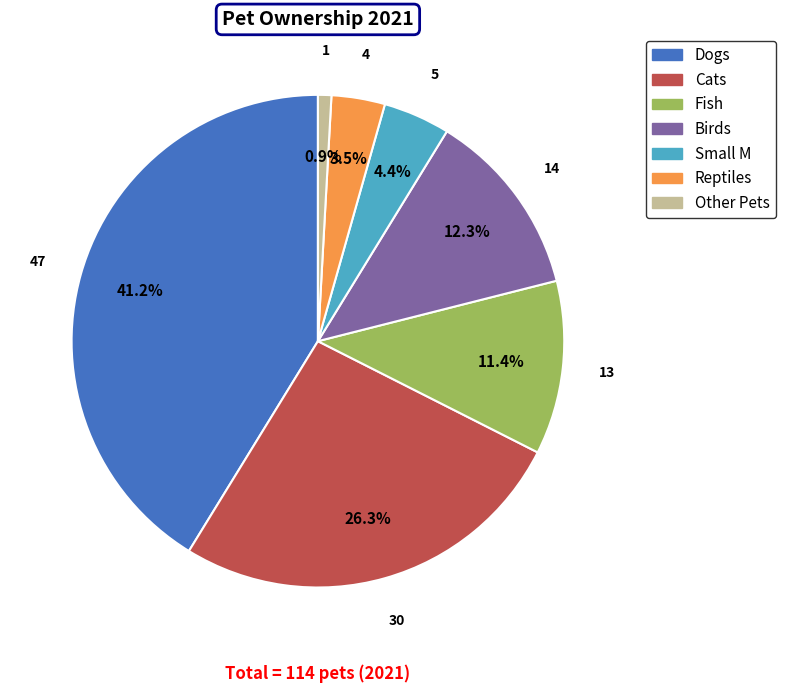

To the nearest percent, what is the difference between the largest and smallest slice percentages?

40%